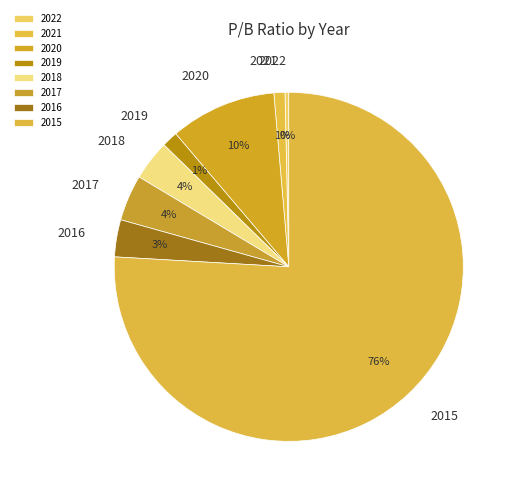

To the nearest percent, what is the average slice percentage?

12%